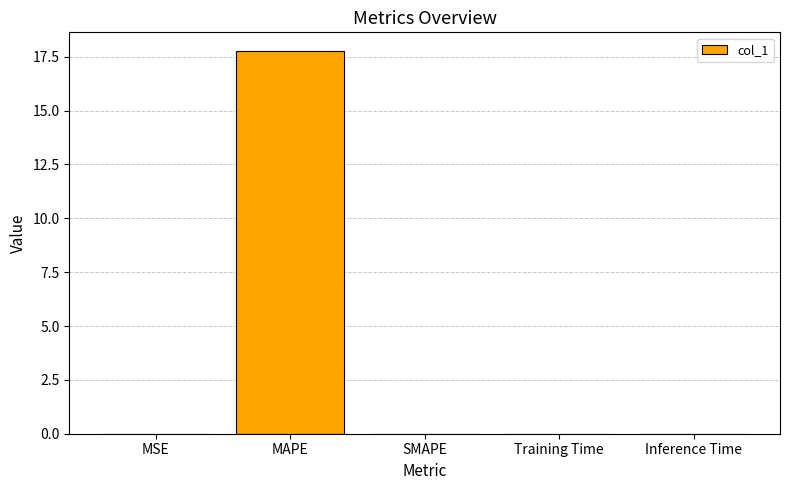

Read the value at MAPE.

17.7